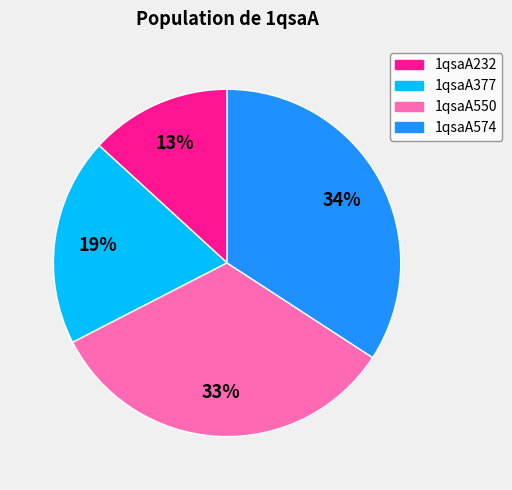

To the nearest percent, what portion does 1qsaA550 represent?

33%